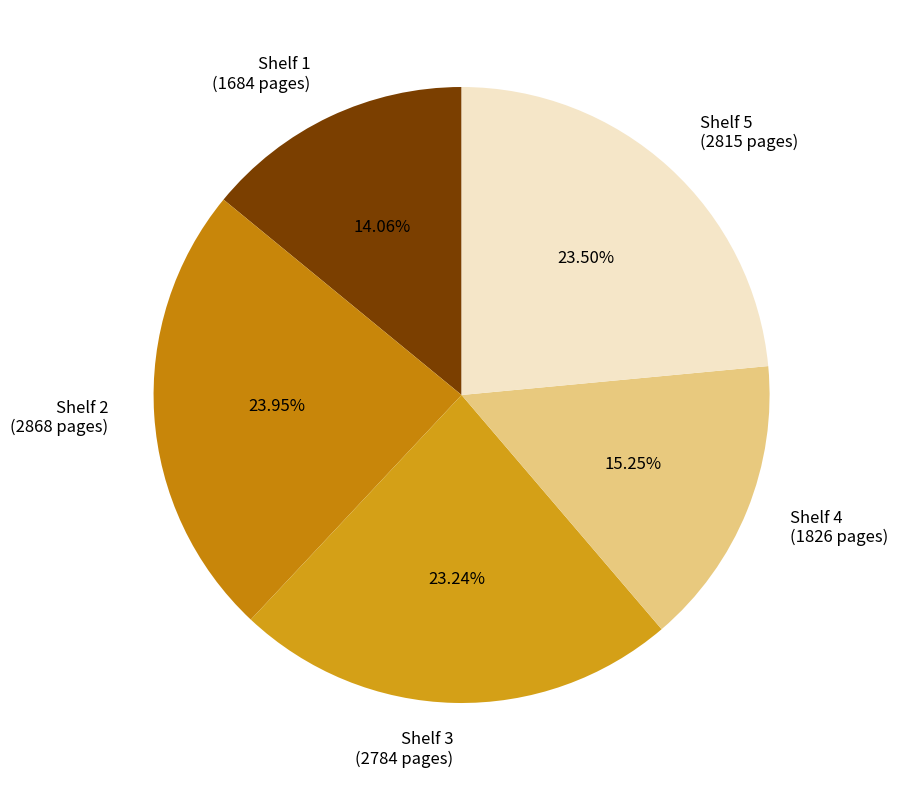

How many slices are in this pie chart?

5